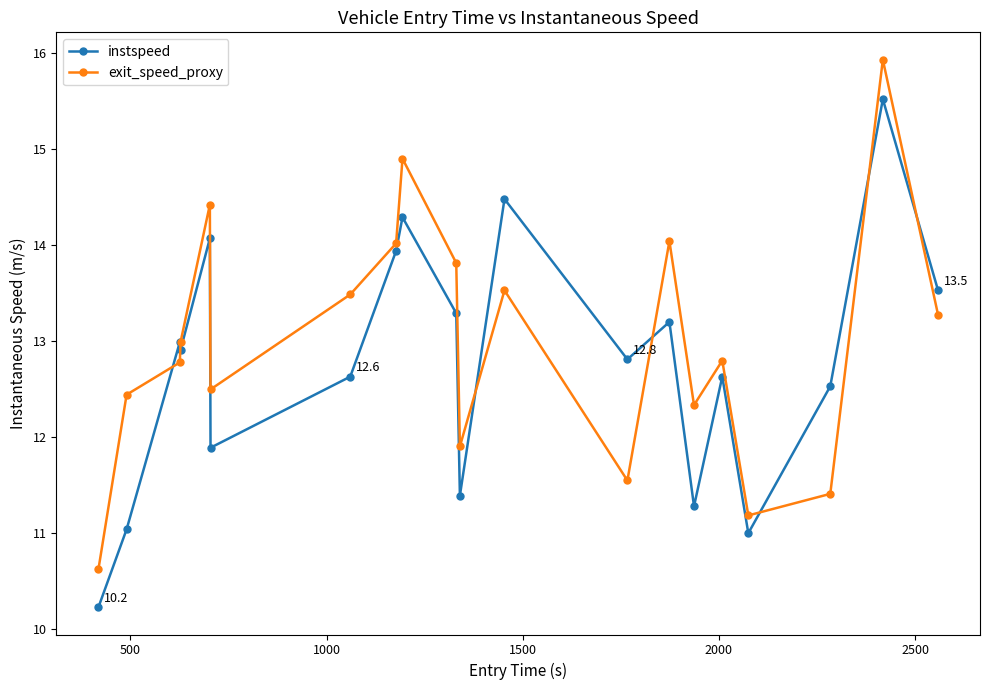

Rank the series by their average value, from highest to lowest.

exit_speed_proxy, instspeed